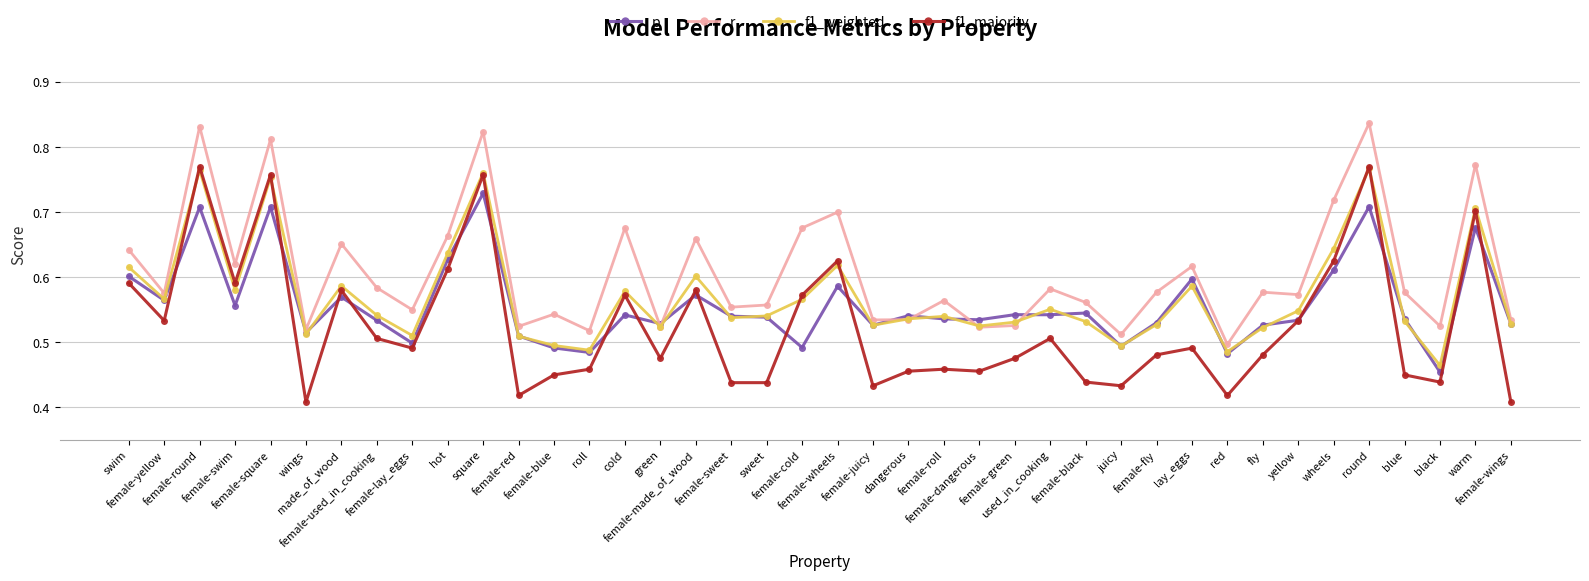

Rank the series by their average value, from lowest to highest.

f1_majority, p, f1_weighted, r